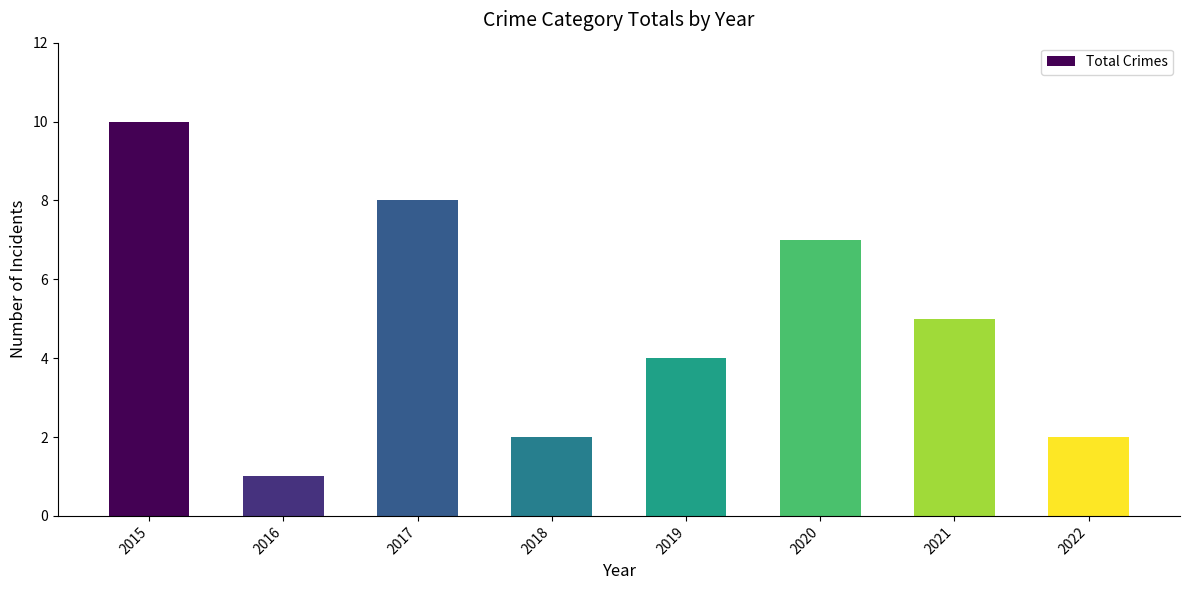

Is it true that the value at 2015 is 10?

True